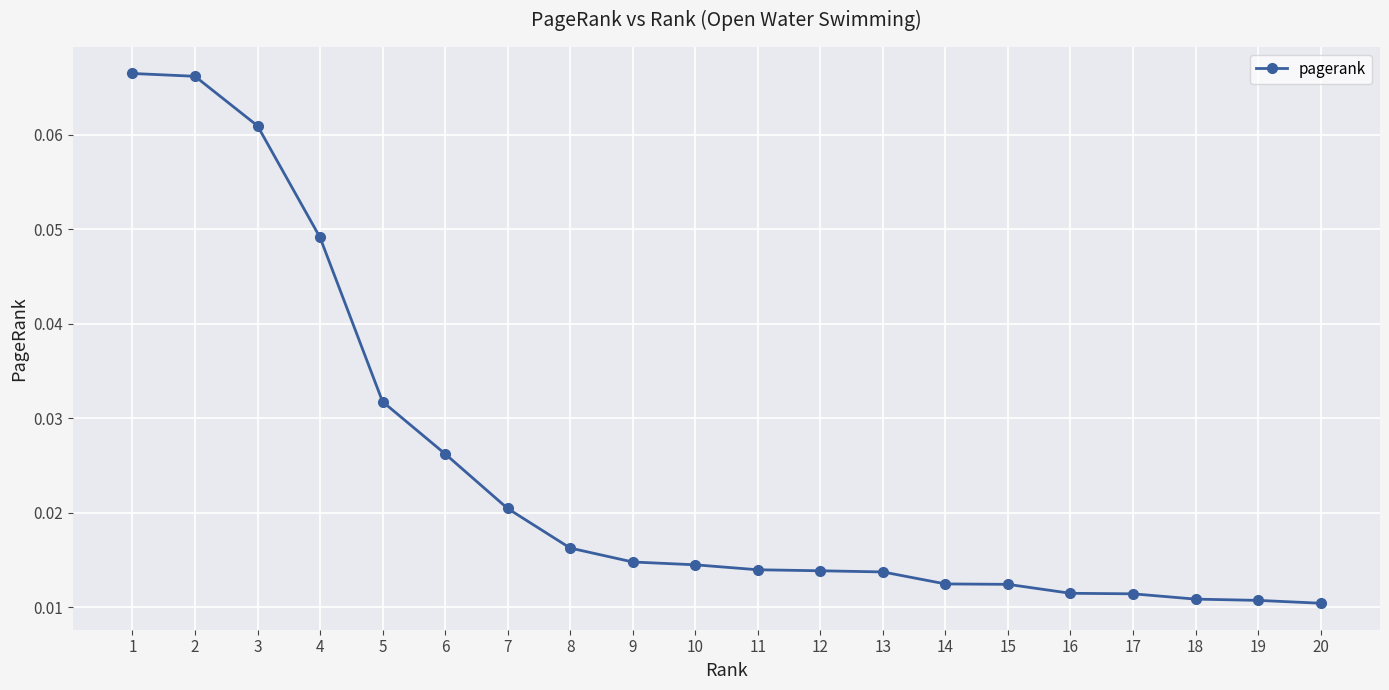

Does the chart display data point markers on the line(s)?

Yes